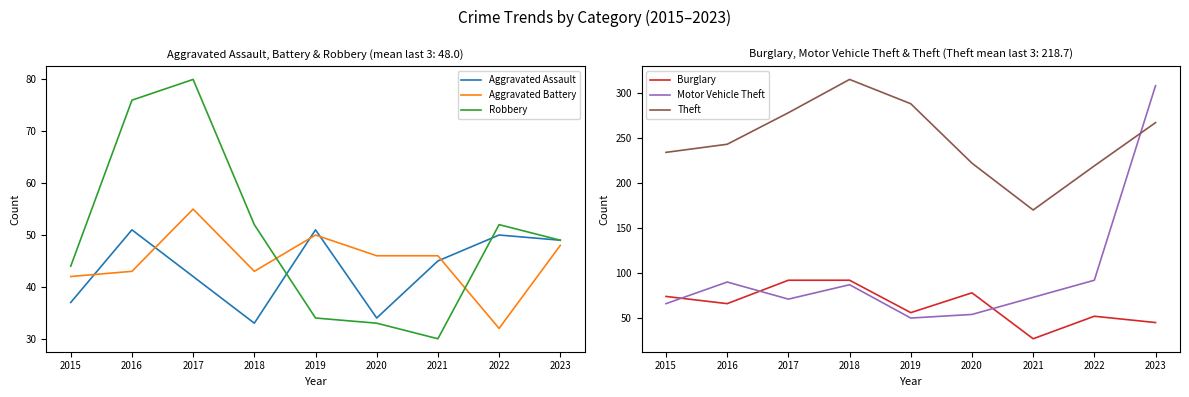

What is the sum of the Robbery values at 2015 and 2017?

124